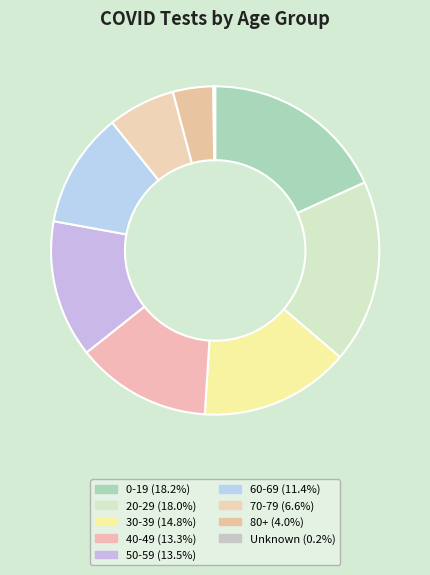

To the nearest percent, what percentage of the pie is 80+?

4%